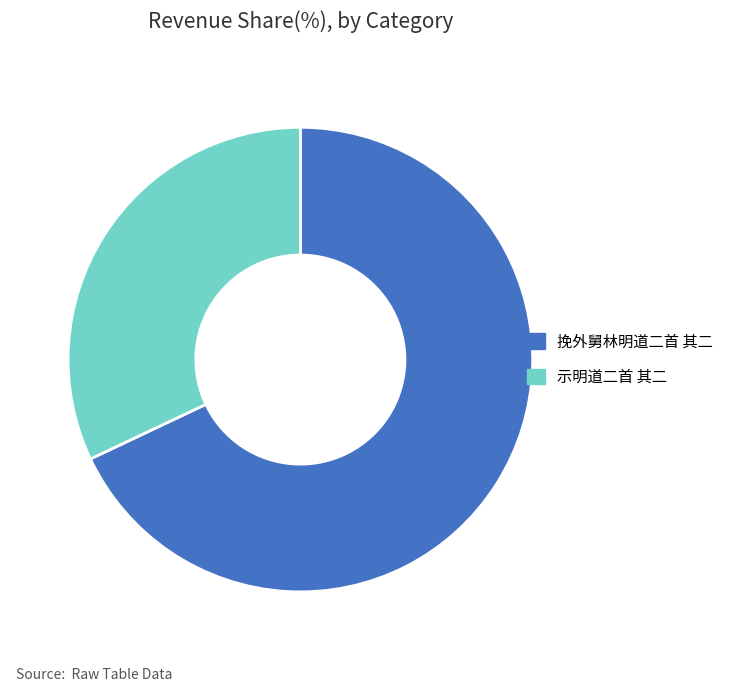

What is the majority slice?

挽外舅林明道二首 其二